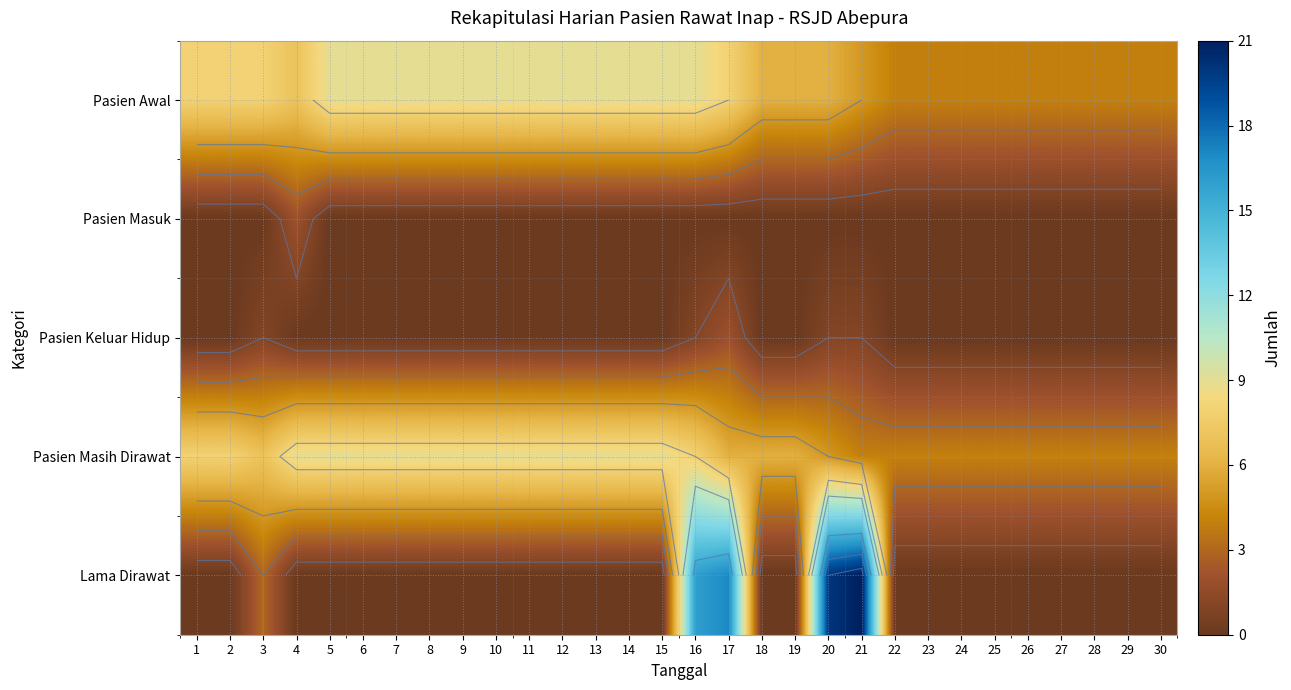

At which category is the sum across all series the highest?

16